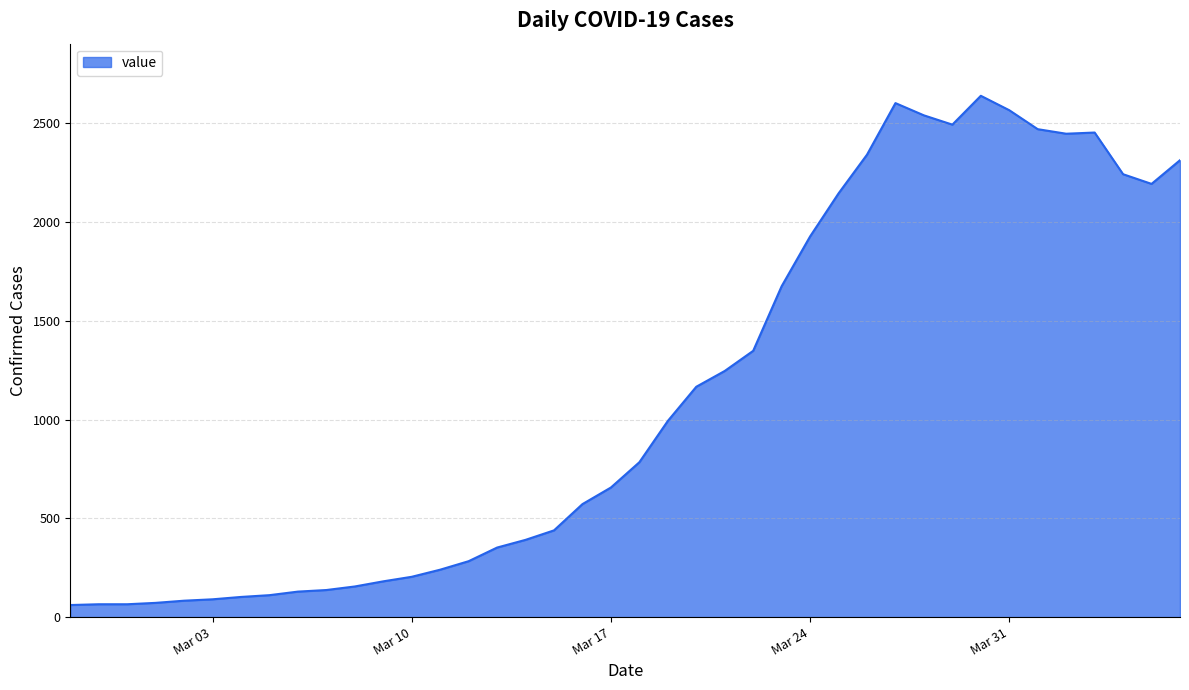

What is the difference between the maximum and minimum values?

2578